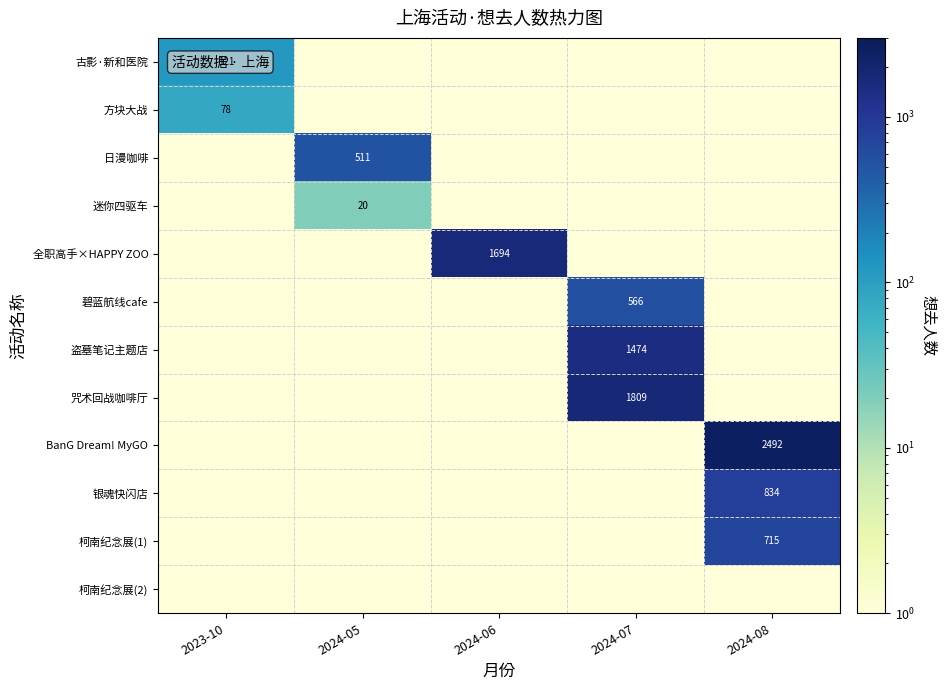

The 方块大战 series shows 129.4 at 2023-10. True or false?

False